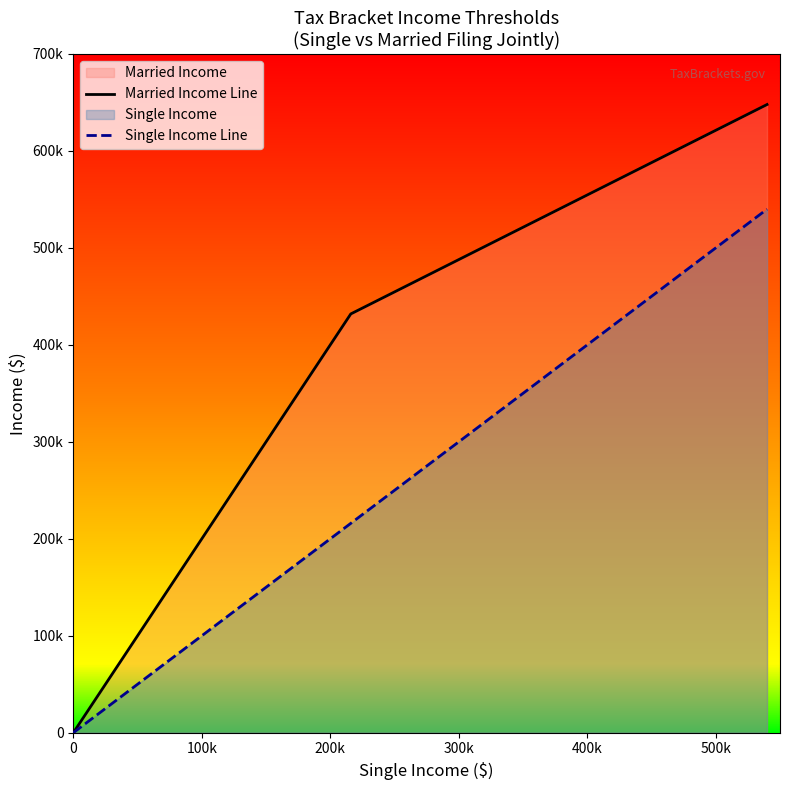

Rank the series by their average value, from lowest to highest.

Single Income Line, Married Income Line